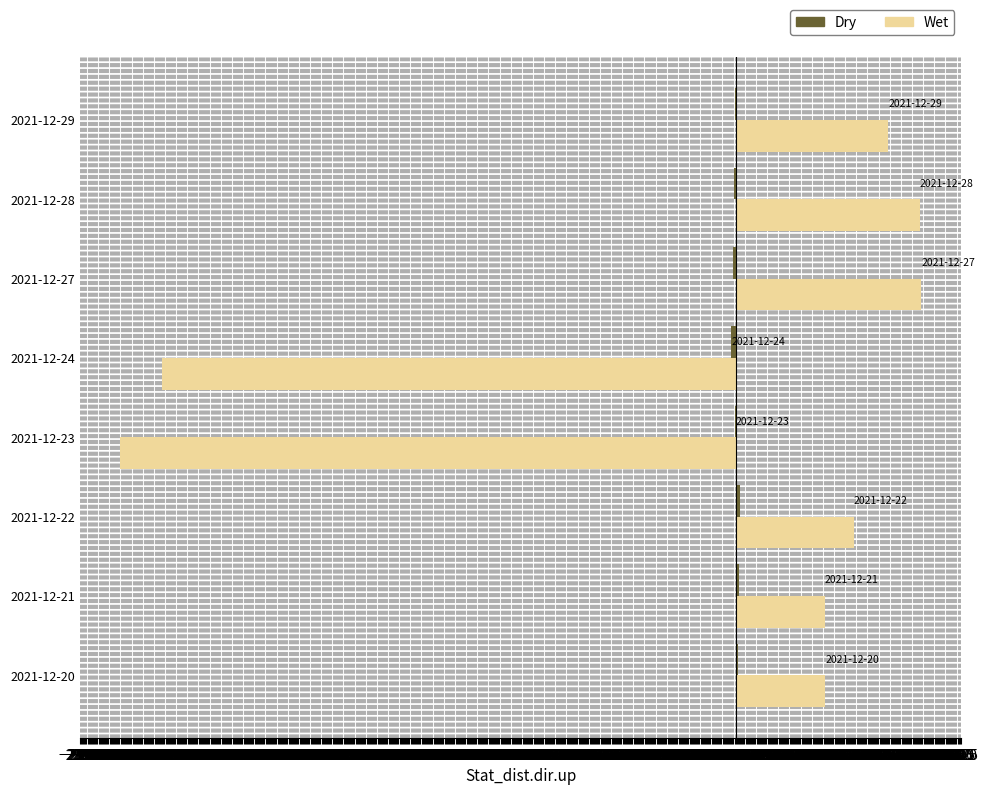

What is the maximum value shown in the chart?

8.5